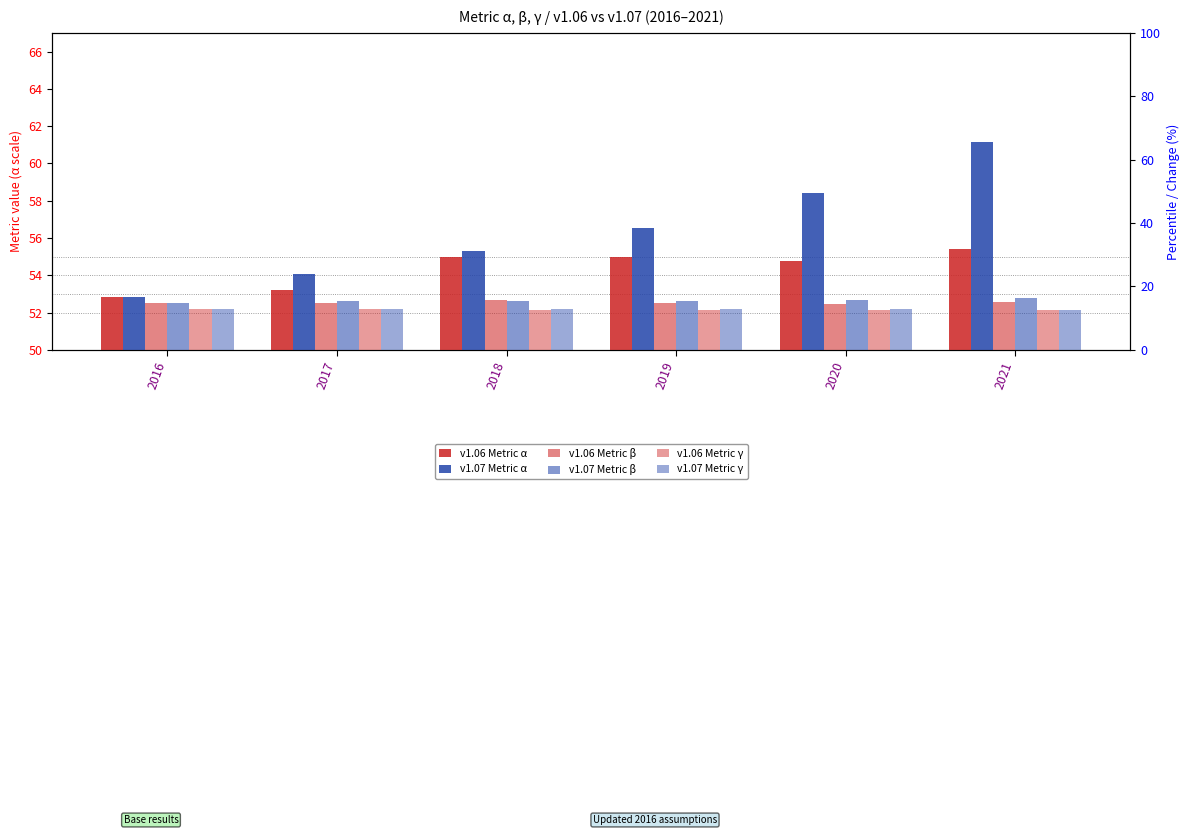

What is the total value across all series at 2021?

326.2